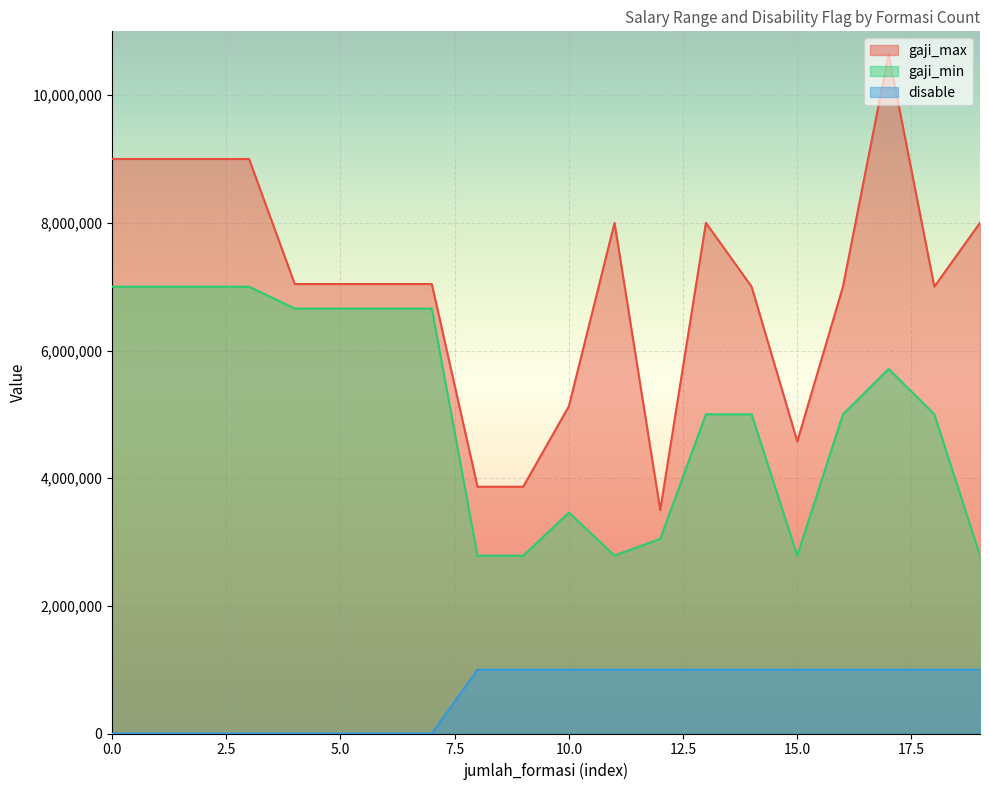

How many interior local peaks does the gaji_max series have?

3